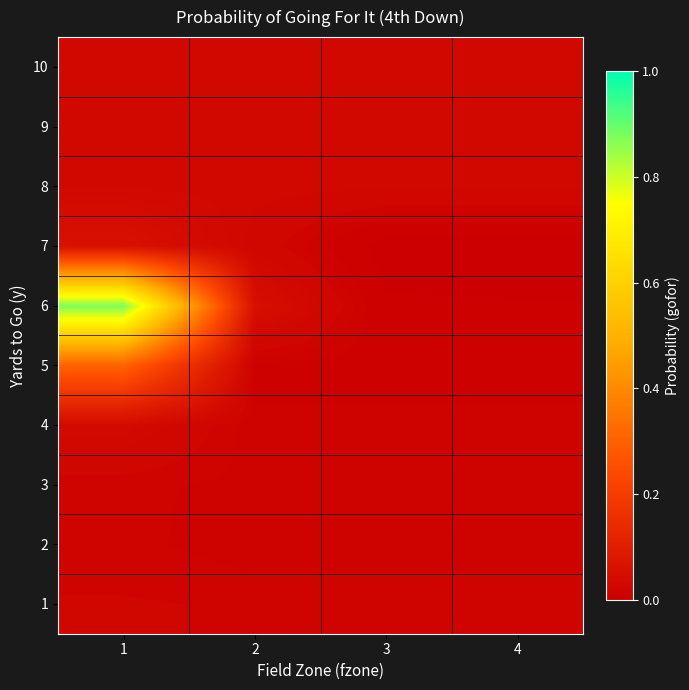

At how many categories does at least one series exceed 0?

4